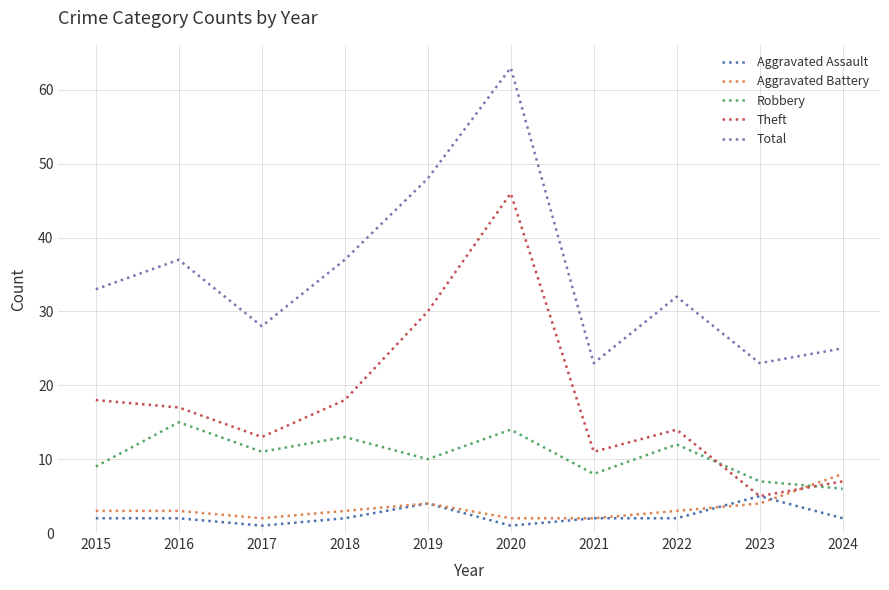

True or false: Total and Robbery intersect in this chart.

False